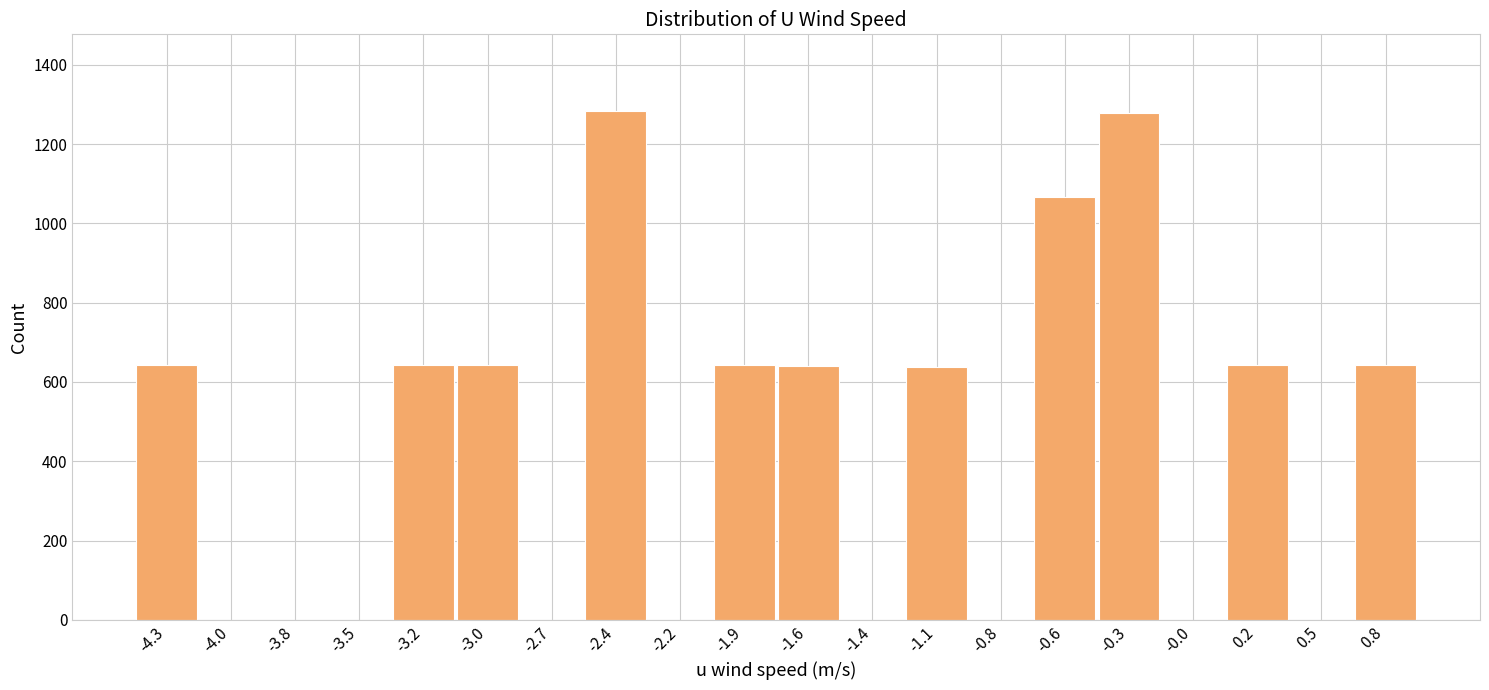

How tall is the bar that spans -3.35 to -3.10 on the x-axis? Neither the bar edges nor the heights are printed on the chart, so give them approximately, as read against the axes.

640